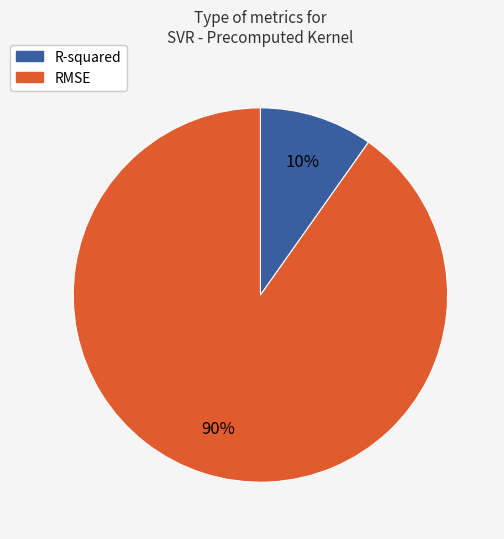

What is the smallest slice in the pie chart?

R-squared